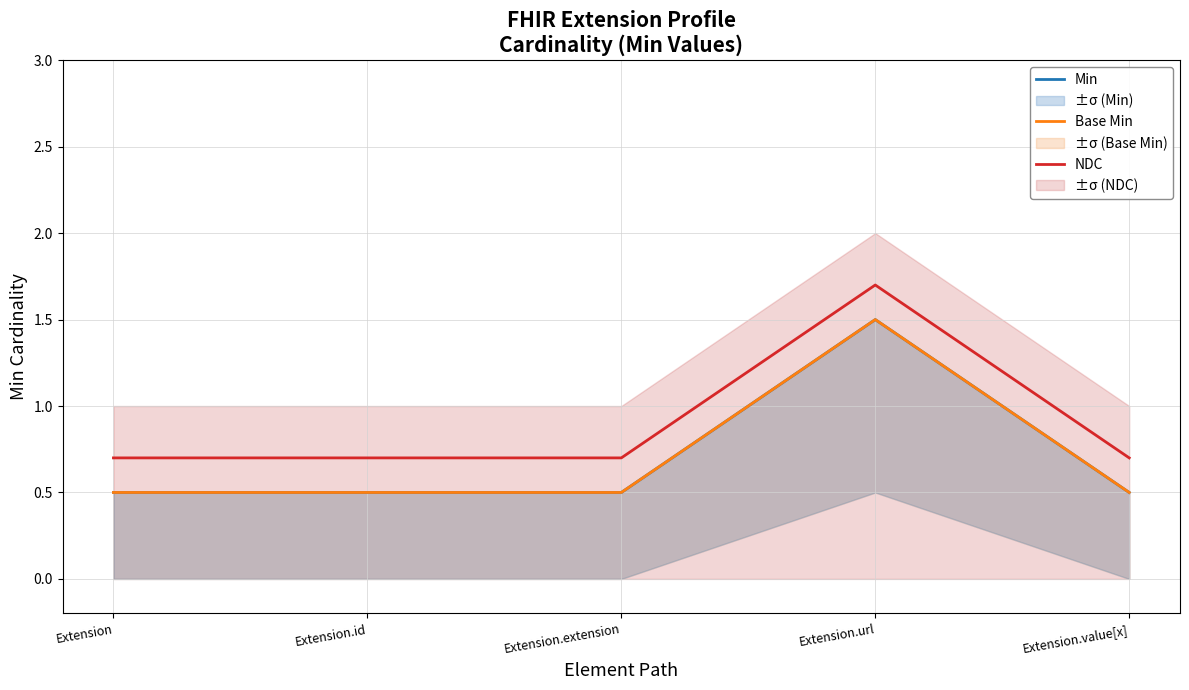

True or false: Base Min has more than 2 interior local peaks.

False